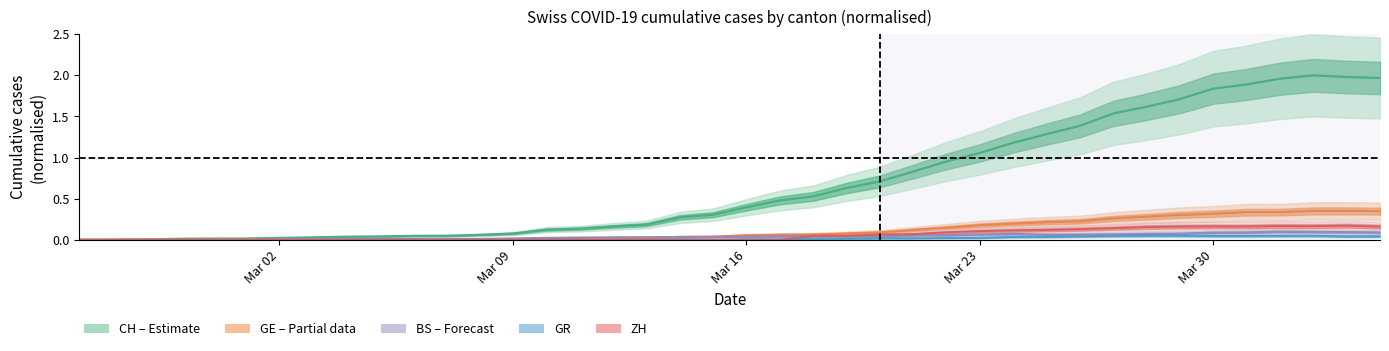

True or false: ZH and GE cross at least once.

False